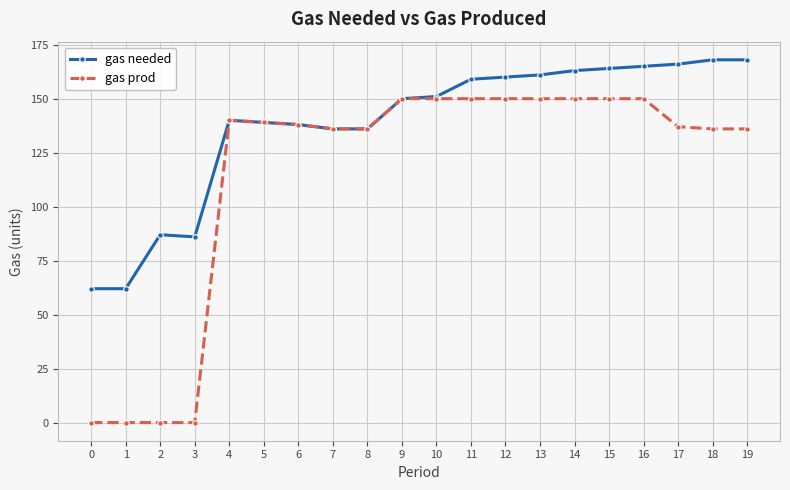

What is the total value across all series at 8?

272